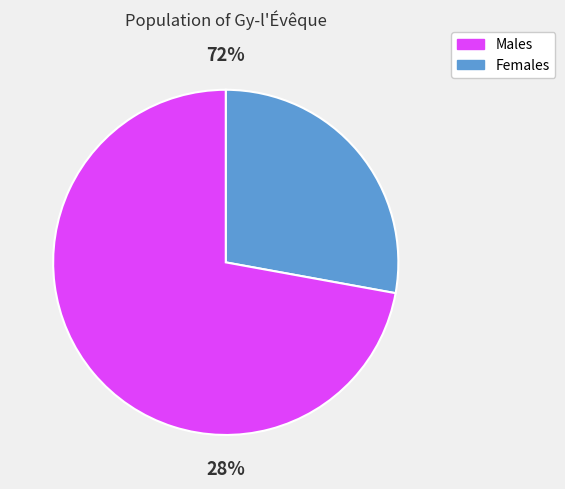

The N63 slice represents 14% of the pie. True or false?

False